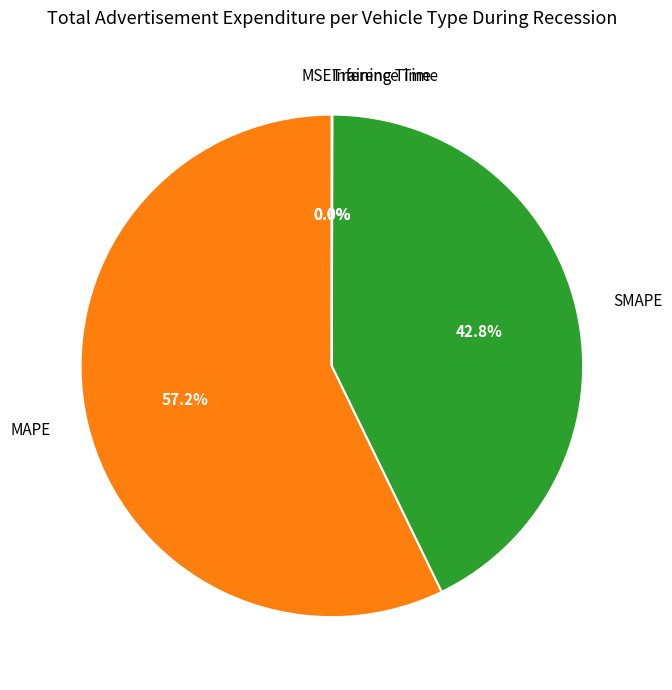

Is the sum of SMAPE and MAPE greater than half?

Yes